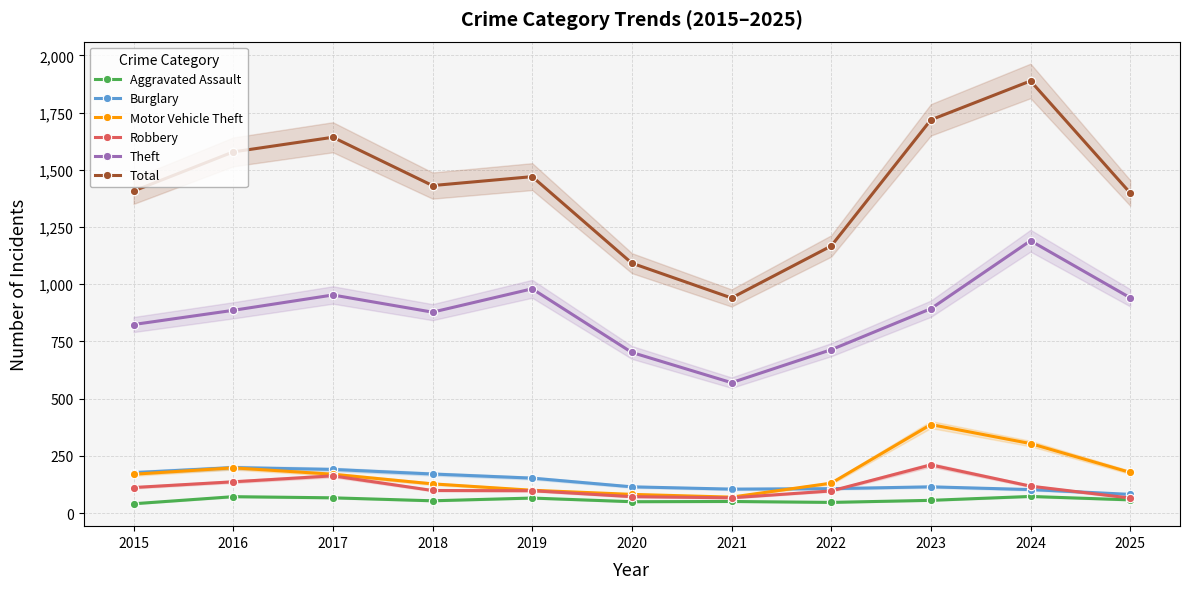

Reading left to right, transcribe all the data shown in this chart.

Aggravated Assault: 2015=41	2016=72	2017=67	2018=54	2019=66	2020=50	2021=51	2022=47	2023=56	2024=73	2025=58
Burglary: 2015=177	2016=199	2017=191	2018=171	2019=153	2020=115	2021=105	2022=107	2023=115	2024=103	2025=82
Motor Vehicle Theft: 2015=170	2016=198	2017=170	2018=128	2019=100	2020=82	2021=70	2022=131	2023=387	2024=304	2025=178
Robbery: 2015=112	2016=137	2017=163	2018=99	2019=98	2020=72	2021=67	2022=97	2023=211	2024=118	2025=66
Theft: 2015=824	2016=886	2017=953	2018=878	2019=980	2020=702	2021=570	2022=714	2023=893	2024=1190	2025=941
Total: 2015=1407	2016=1578	2017=1642	2018=1431	2019=1470	2020=1092	2021=940	2022=1167	2023=1718	2024=1888	2025=1399